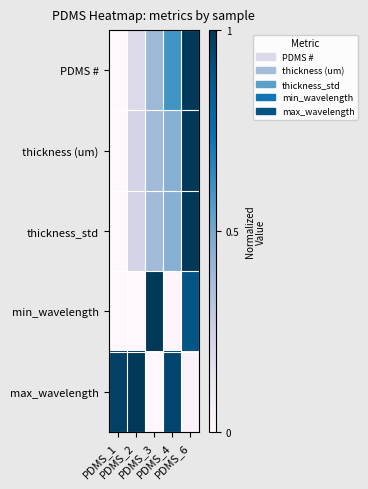

Reading left to right, list all the values displayed in this chart.

PDMS #: PDMS_1=0.0	PDMS_2=0.2	PDMS_3=0.4	PDMS_4=0.6	PDMS_6=1.0
thickness (um): PDMS_1=0.0	PDMS_2=0.2	PDMS_3=0.4	PDMS_4=0.5	PDMS_6=1.0
thickness_std: PDMS_1=0.0	PDMS_2=0.2	PDMS_3=0.4	PDMS_4=0.5	PDMS_6=1.0
min_wavelength: PDMS_1=0.0	PDMS_2=0.0	PDMS_3=1.0	PDMS_4=0.0	PDMS_6=0.9
max_wavelength: PDMS_1=1.0	PDMS_2=1.0	PDMS_3=0.0	PDMS_4=0.9	PDMS_6=0.0